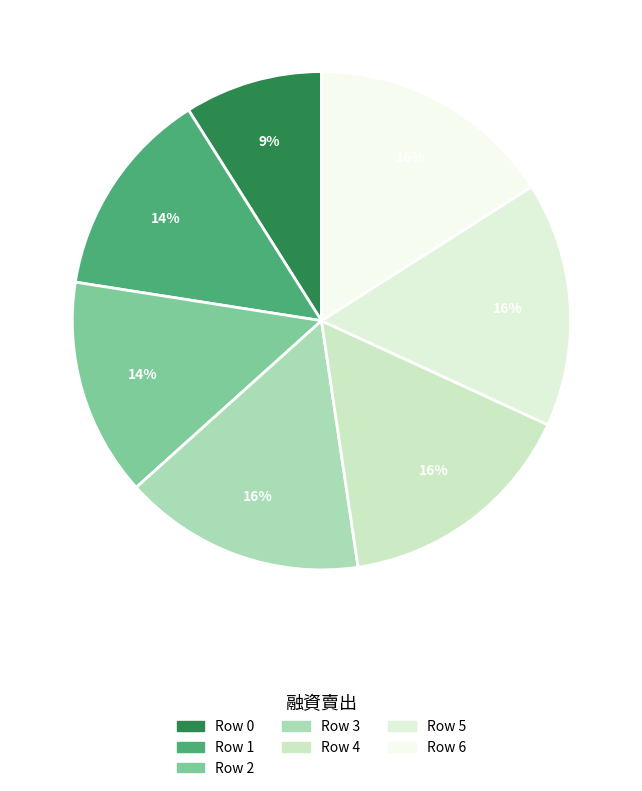

Which category has the smallest portion of the pie?

Row 0